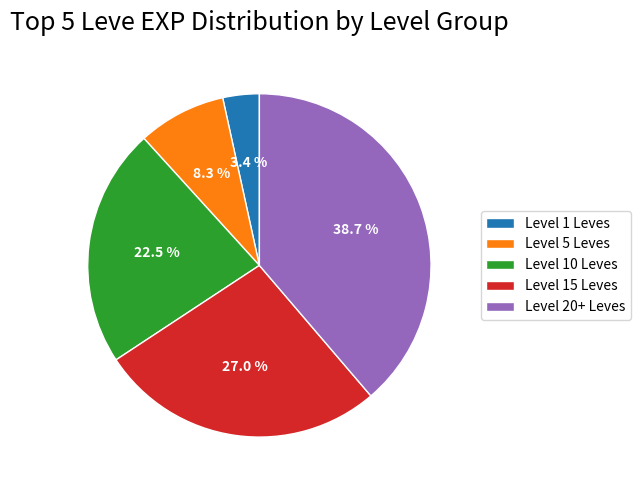

Which category has the smallest portion of the pie?

Level 1 Leves